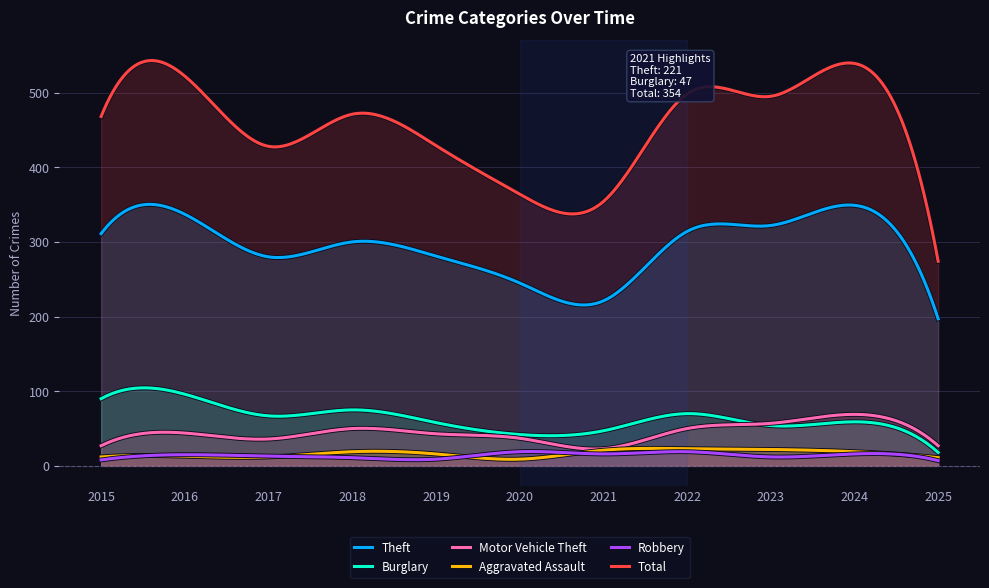

Is the value of Theft at 2022 greater than the value of Burglary at 2025?

Yes